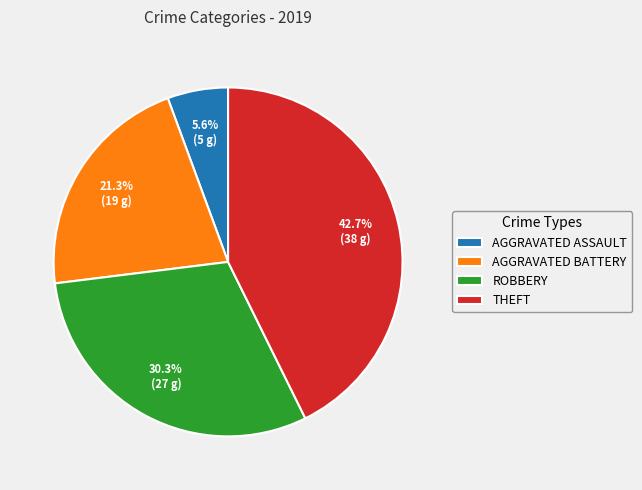

To the nearest percent, what is the difference between the largest and smallest slice percentages?

37%